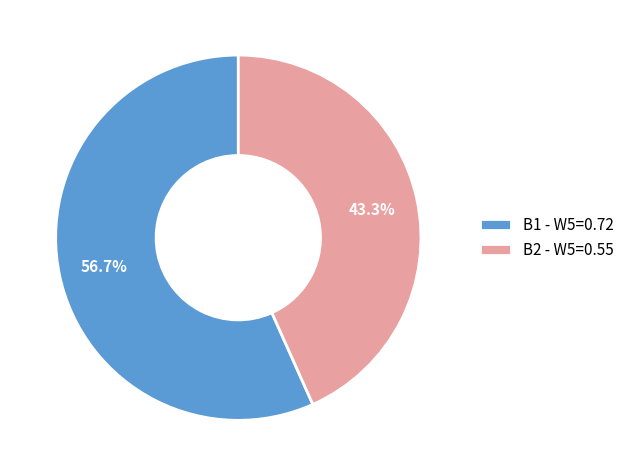

Which category has the smallest portion of the pie?

B2